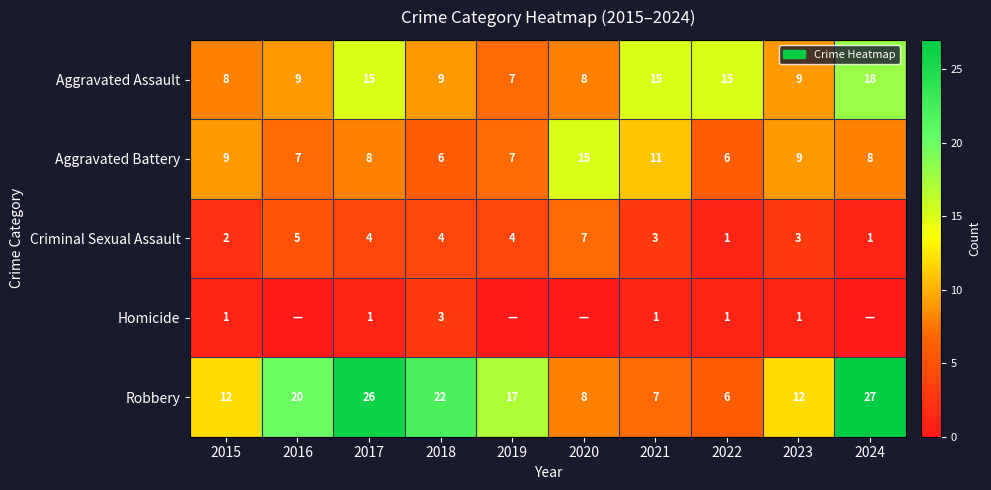

The Aggravated Battery series shows 8 at 2024. True or false?

True